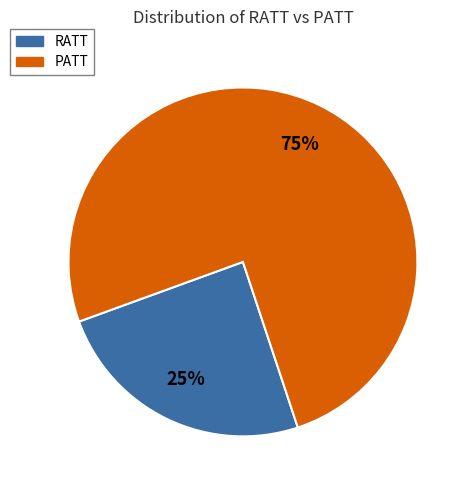

Does PATT account for over 50% of the chart?

Yes